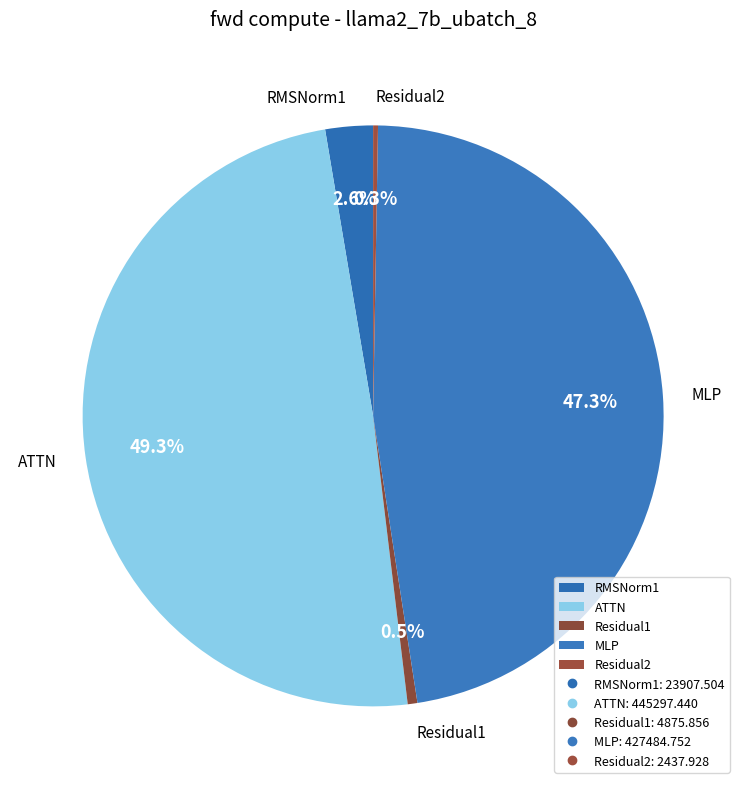

Which has a higher value, ATTN or RMSNorm1?

ATTN